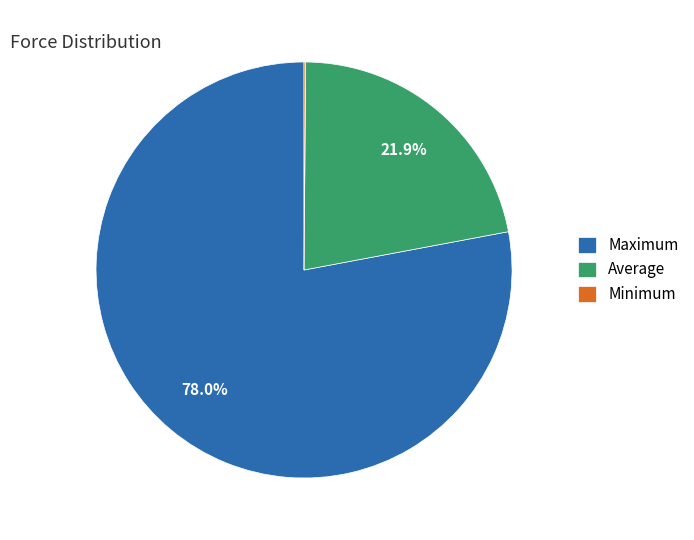

Between Average and Maximum, which is larger?

Maximum